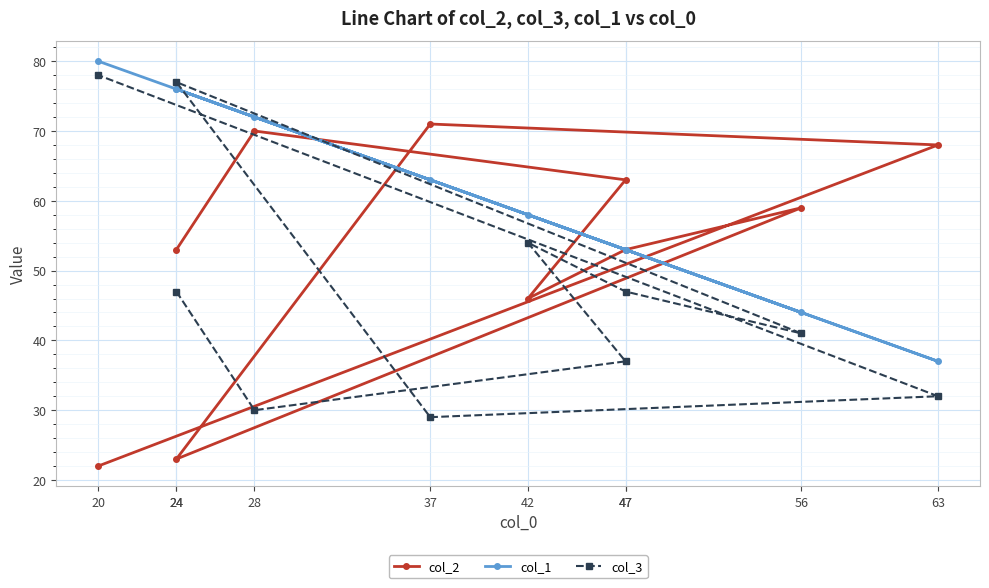

What is the average value of the col_2 series?

53